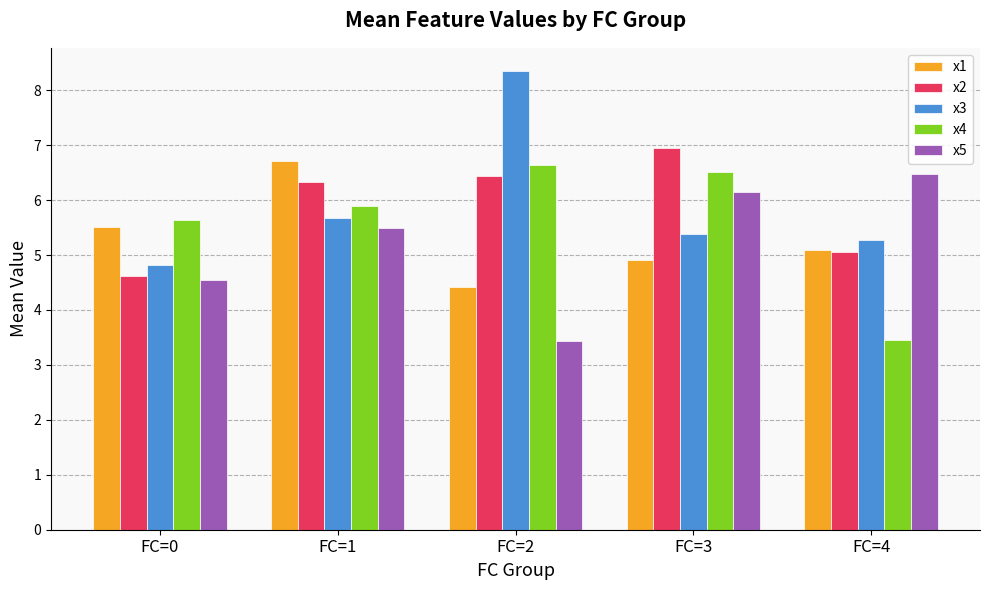

Count the number of categories in the chart.

5